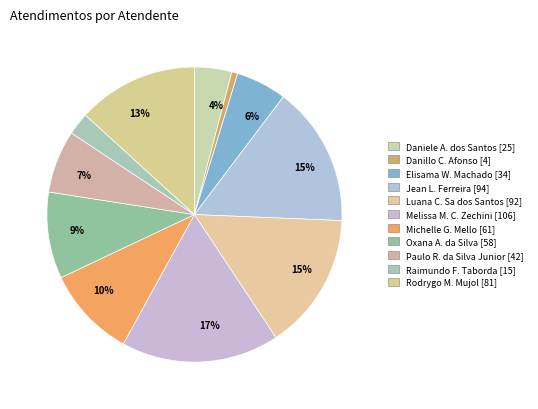

Is there a majority slice in this chart?

No